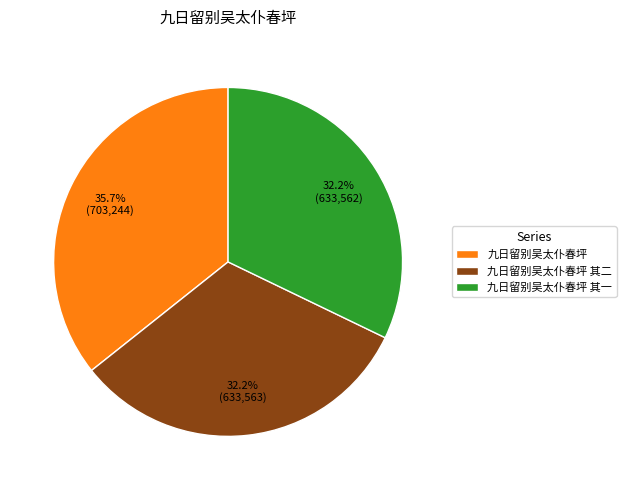

Does any single category account for the majority?

No